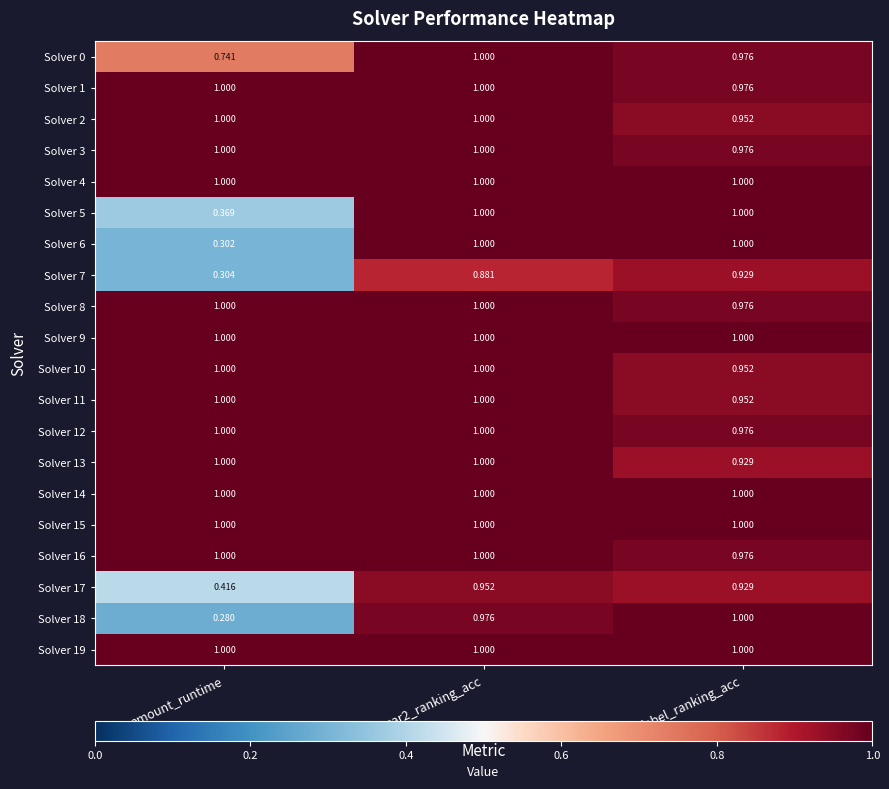

What is the total value across all series at par2_ranking_acc?

19.8